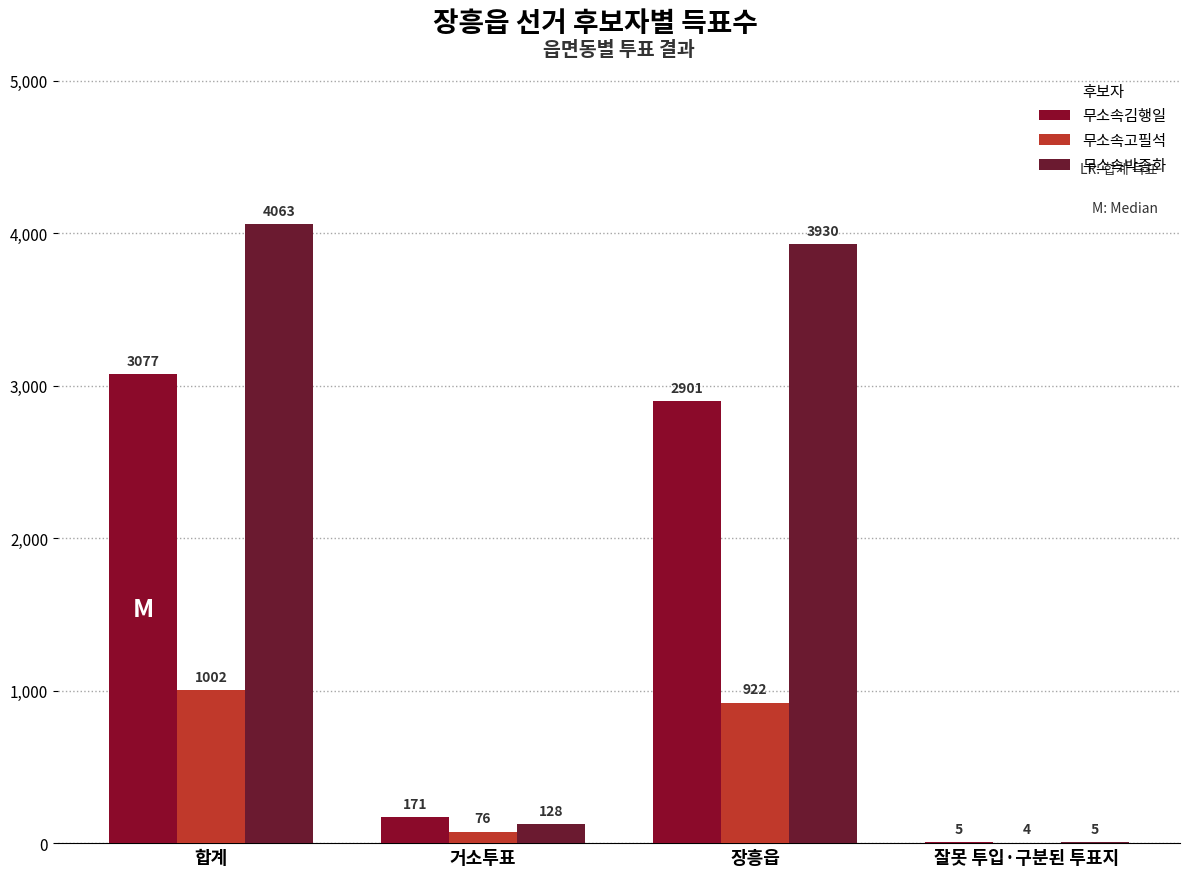

Which series changed the most between 거소투표 and 잘못 투입·구분된 투표지?

무소속김행일